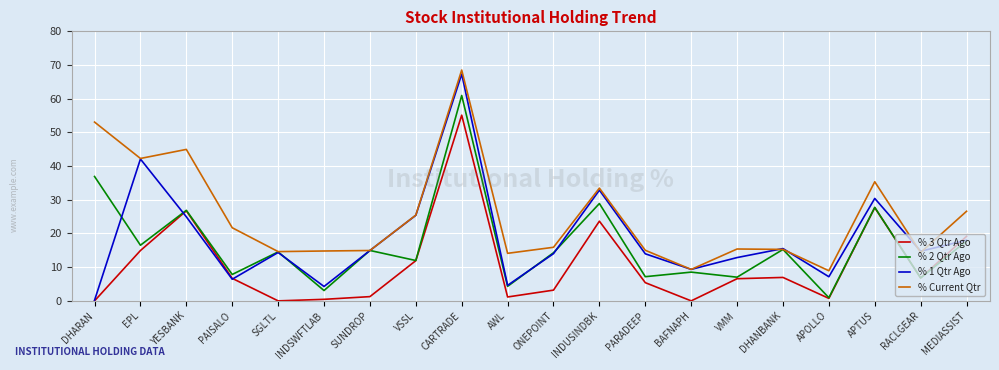

Which category has the highest value in the % 2 Qtr Ago series?

CARTRADE